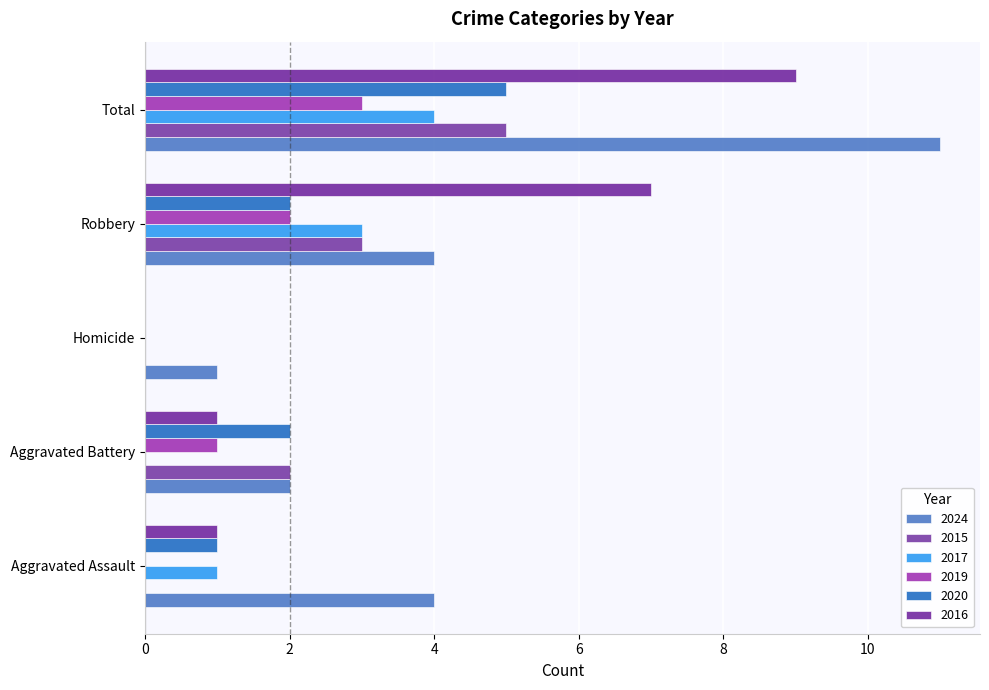

What is the sum of all 2024 values?

22